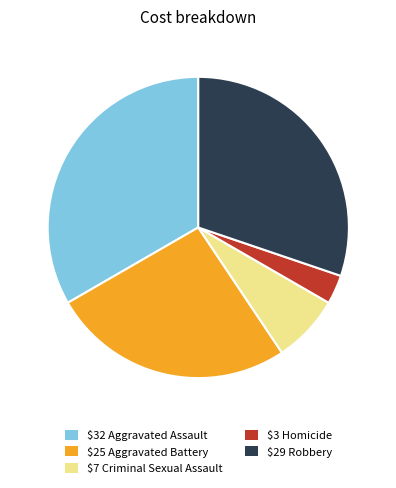

Does $32 Aggravated Assault represent more than half of the total?

No